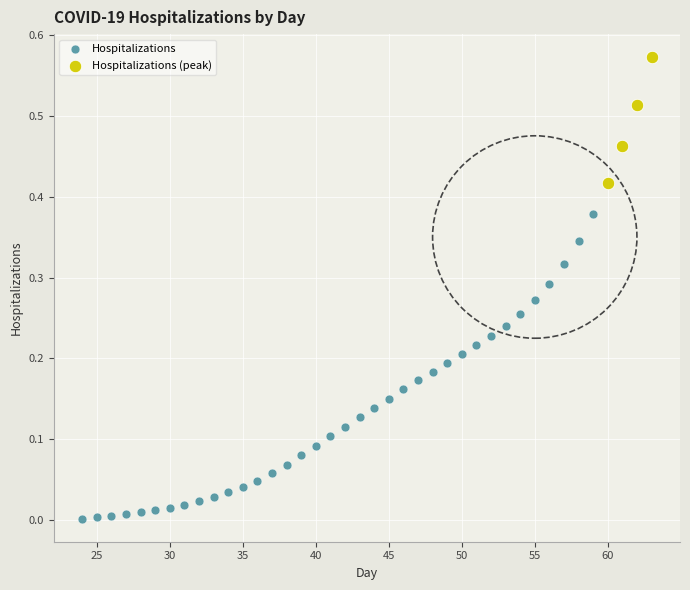

Which series has the widest spread of Y values?

Hospitalizations